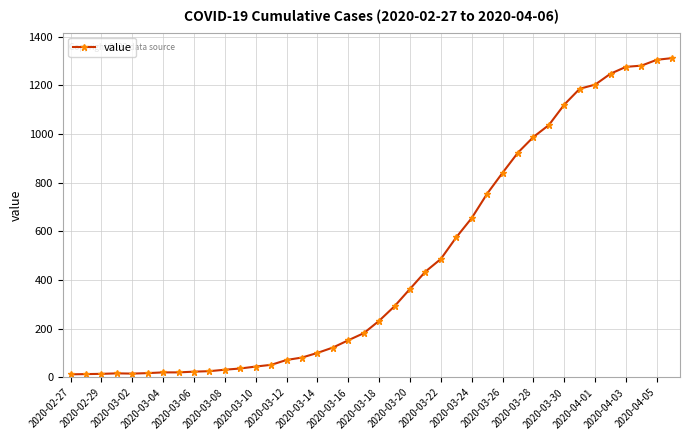

What is the sum of all values?

18584